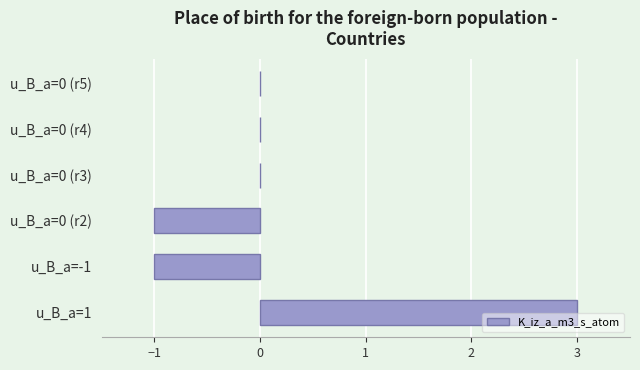

How many distinct data groups are displayed?

1